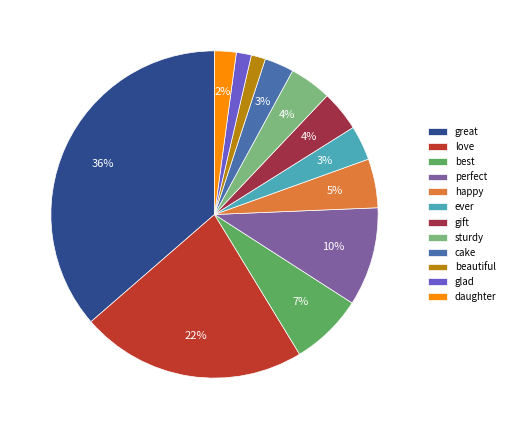

To the nearest percent, what portion does cake represent?

3%